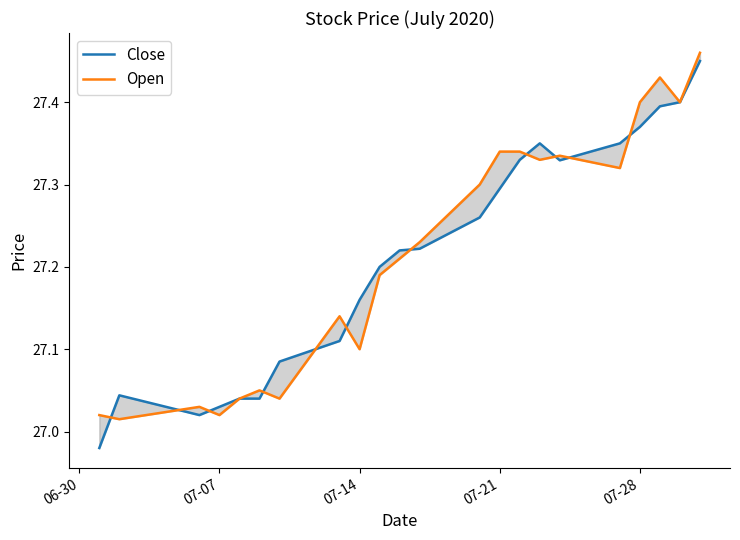

Is this an area chart (filled region under the line)?

No